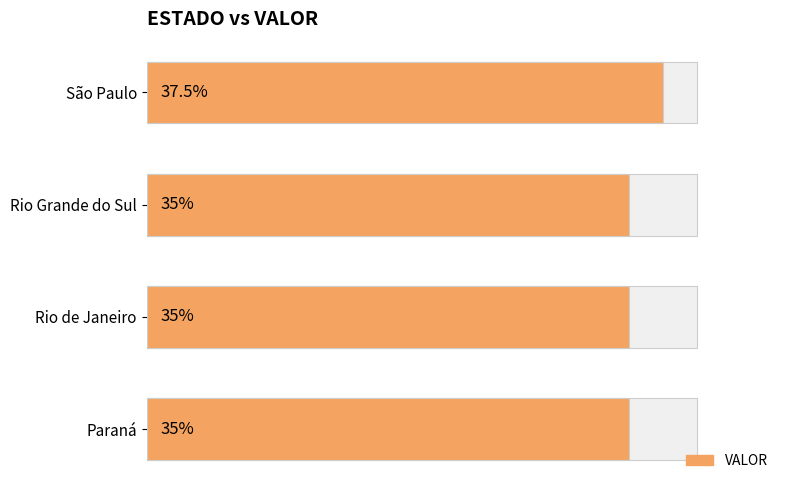

What is the minimum value shown in the chart?

35.0